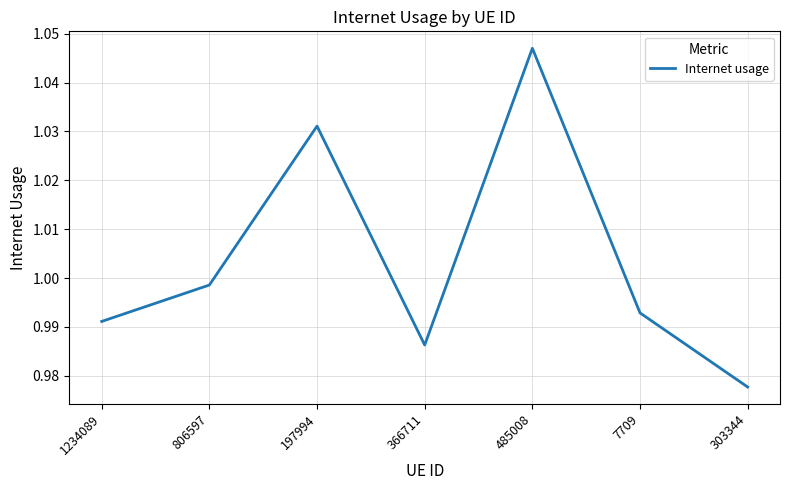

Which label corresponds to the largest value in the chart?

485008